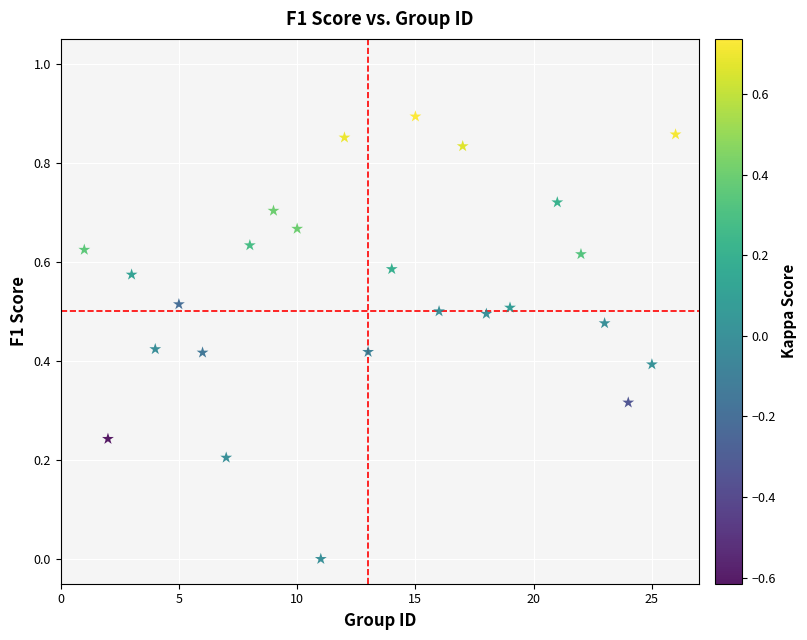

What is the range of X values (max minus min)?

25.0